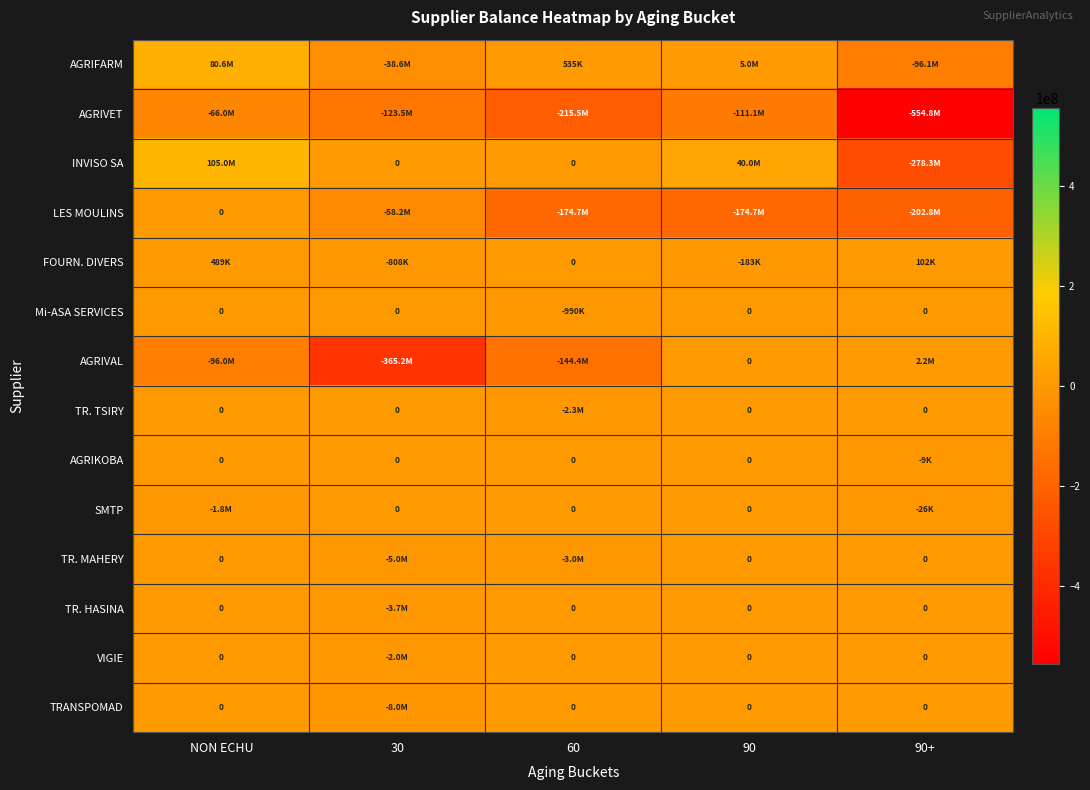

Count the number of categories in the chart.

5